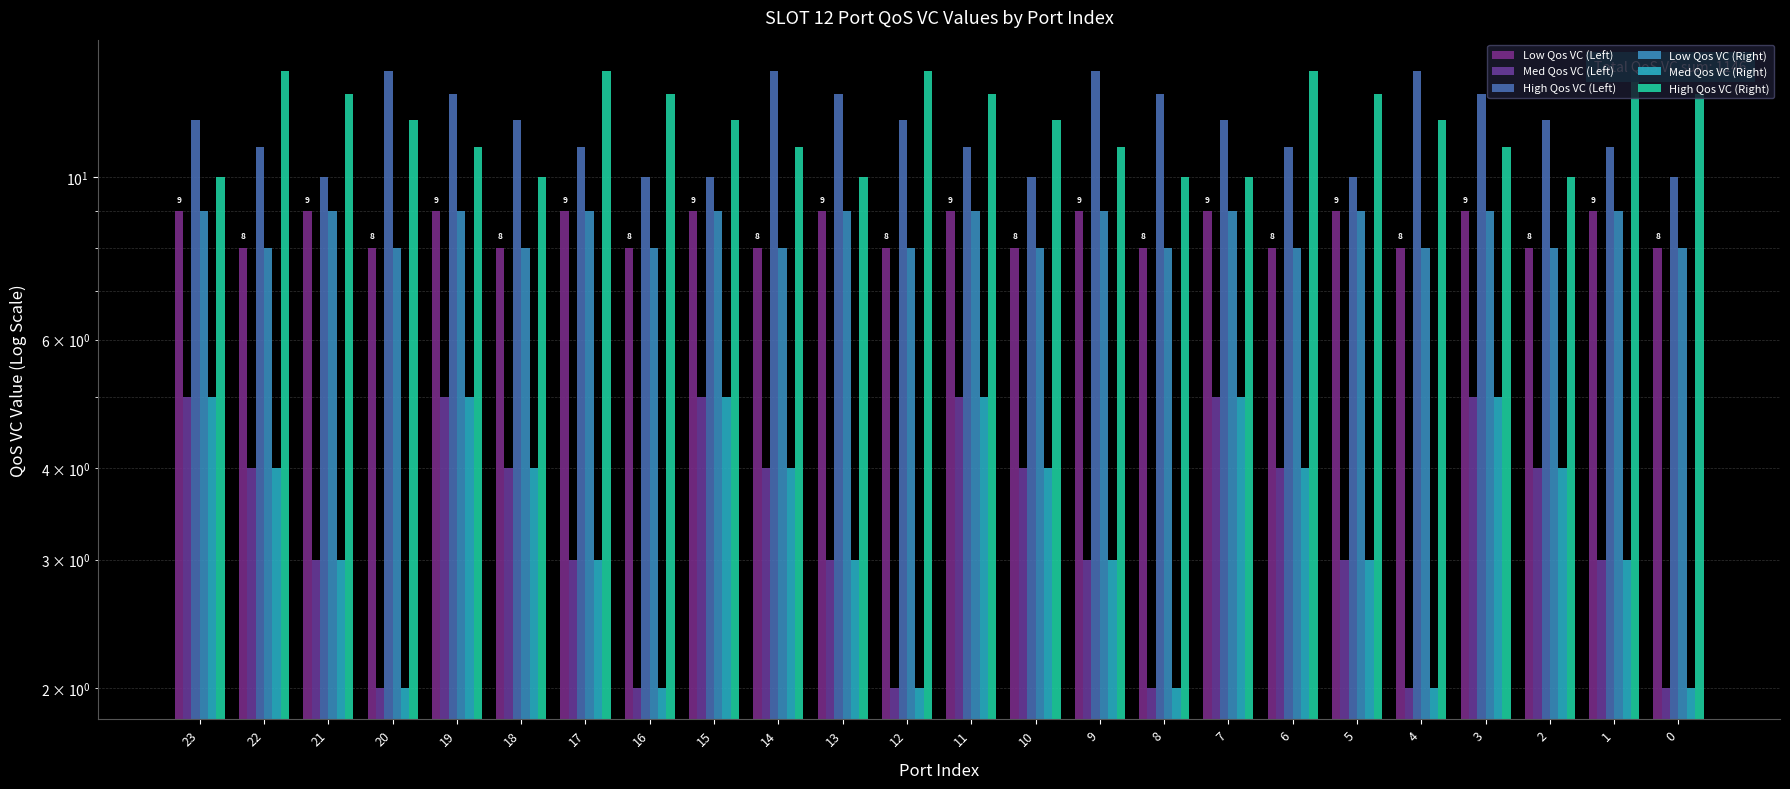

Which has a higher value, 16 or 14?

16